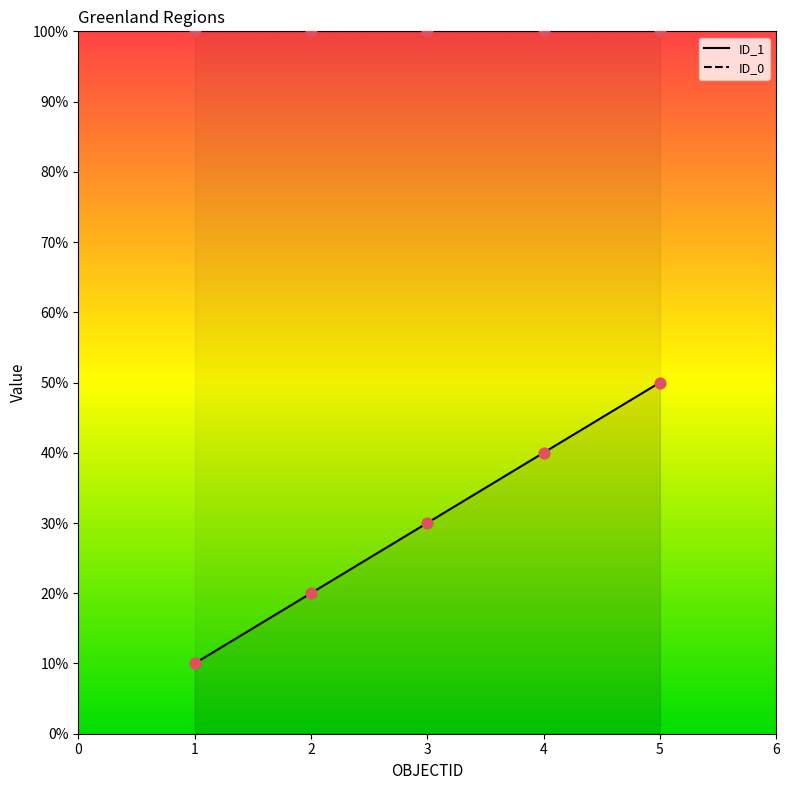

What is the change in value from 1 to 4?

+30